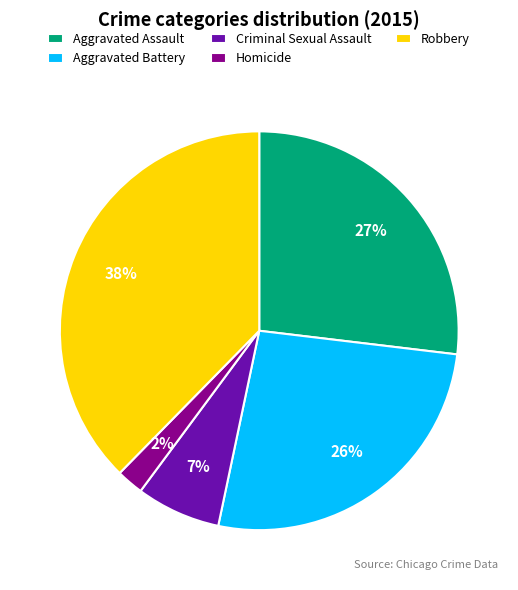

To the nearest percent, what portion does Aggravated Assault represent?

27%